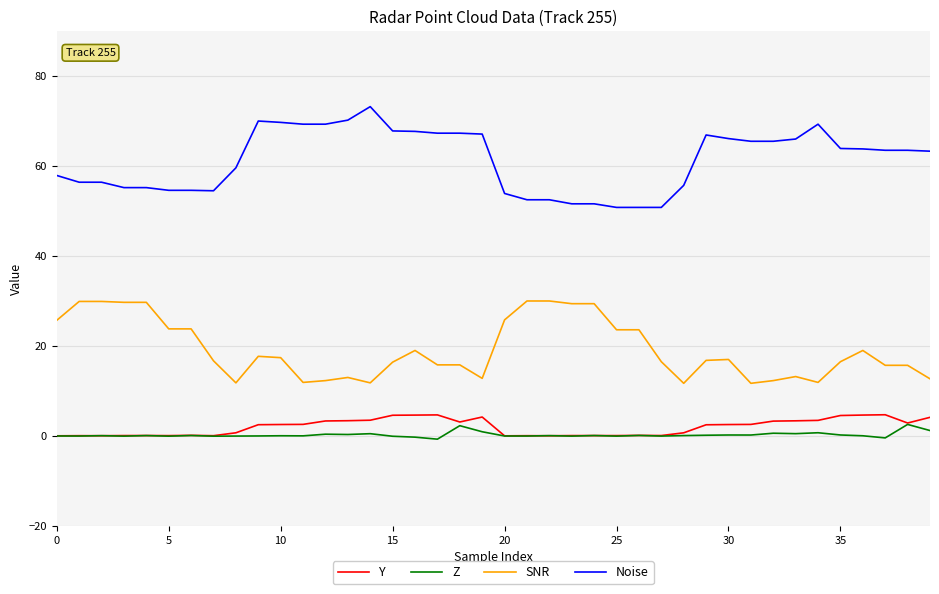

What is the difference between the maximum and minimum values in the SNR series?

18.3